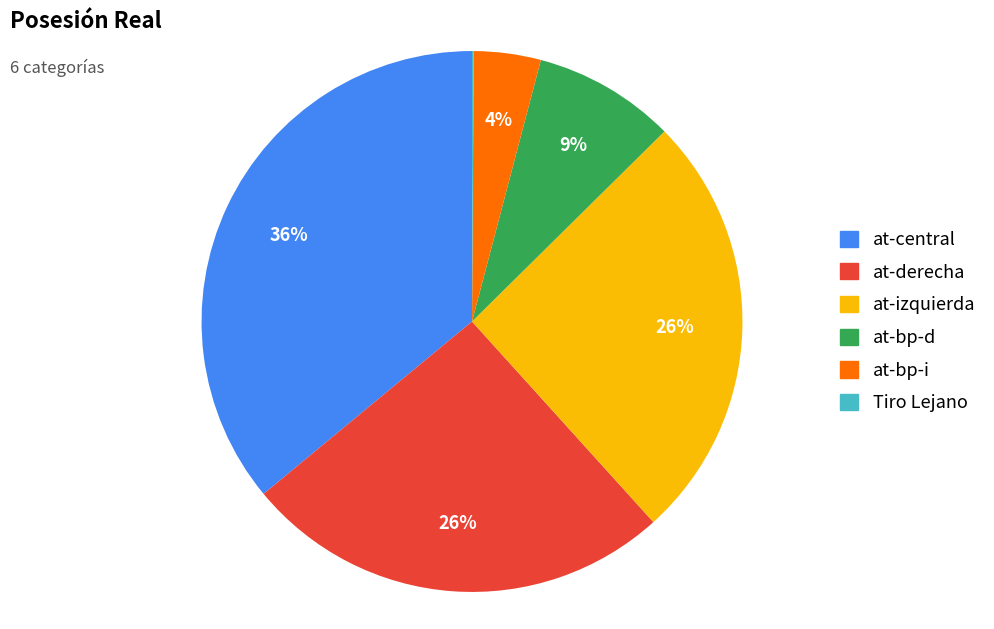

Between at-derecha and at-central, which is larger?

at-central